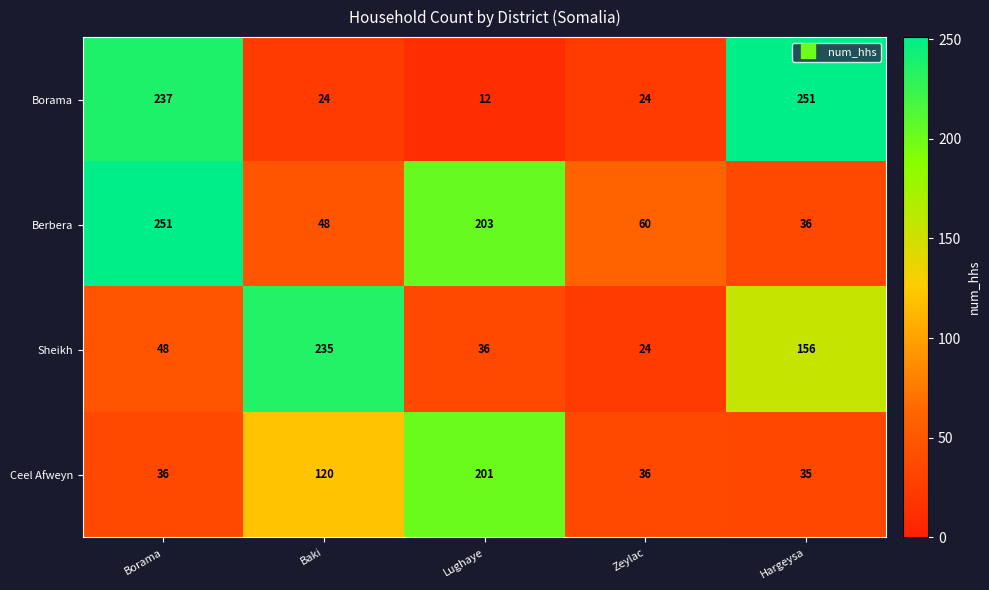

Reading left to right, extract all data points from this chart.

Borama: Borama=237	Baki=24	Lughaye=12	Zeylac=24	Hargeysa=251
Berbera: Borama=251	Baki=48	Lughaye=203	Zeylac=60	Hargeysa=36
Sheikh: Borama=48	Baki=235	Lughaye=36	Zeylac=24	Hargeysa=156
Ceel Afweyn: Borama=36	Baki=120	Lughaye=201	Zeylac=36	Hargeysa=35